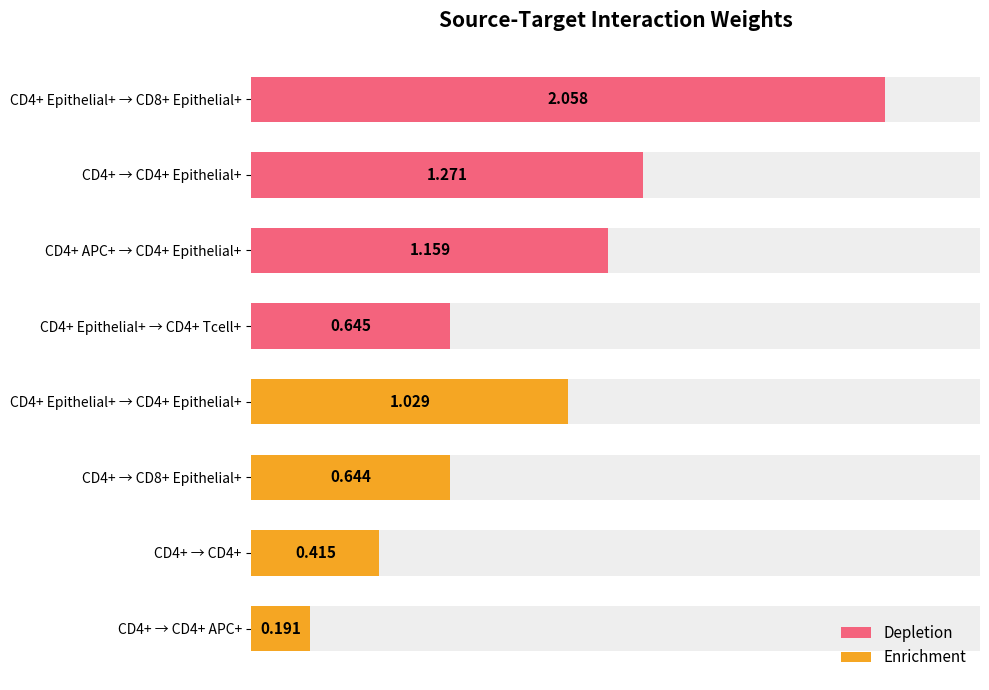

What is the sum of all Depletion values?

5.1